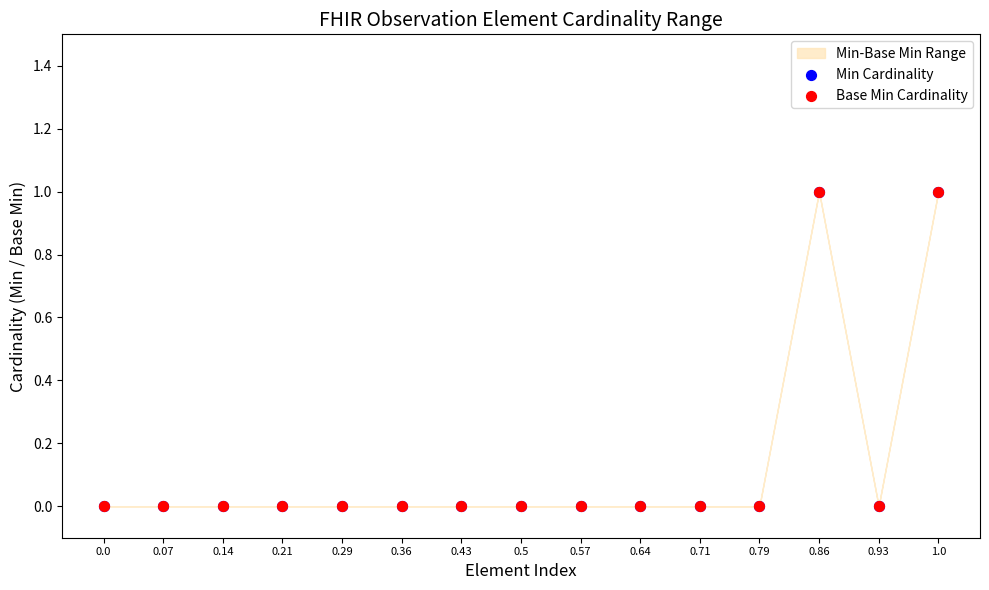

Which series reaches the minimum Y coordinate?

Min Cardinality